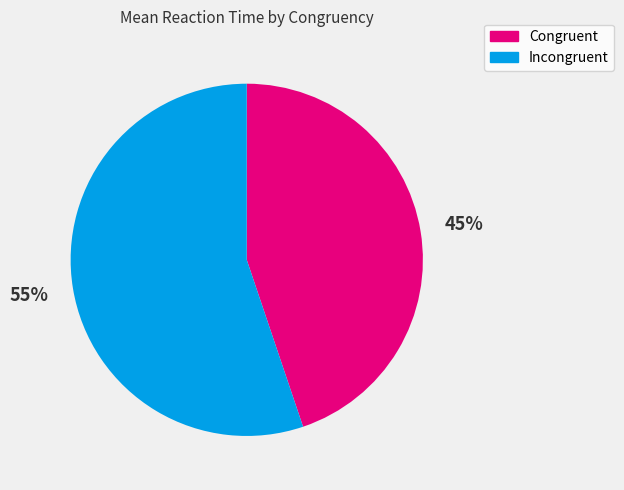

To the nearest percent, what is the difference between the Incongruent and Congruent slice percentages?

10%